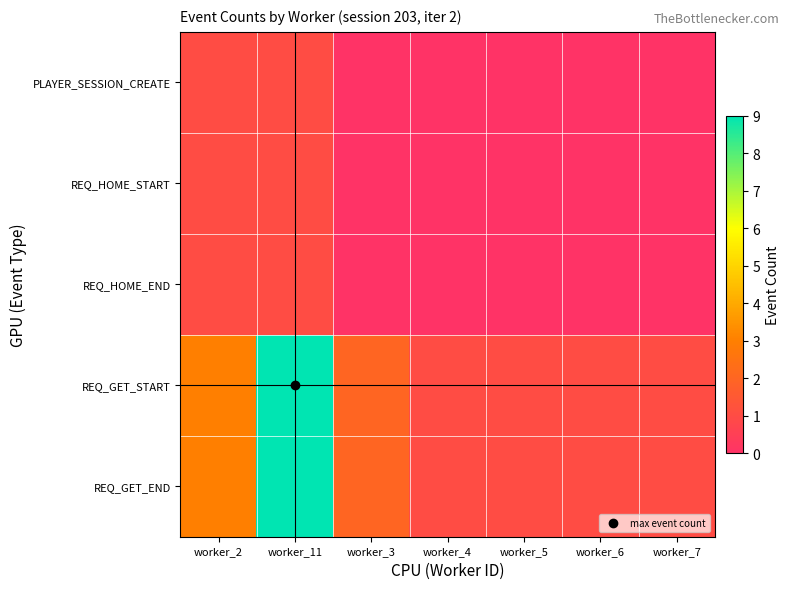

Reading right to left, transcribe all the data shown in this chart.

PLAYER_SESSION_CREATE: worker_7=0	worker_6=0	worker_5=0	worker_4=0	worker_3=0	worker_11=1	worker_2=1
REQ_HOME_START: worker_7=0	worker_6=0	worker_5=0	worker_4=0	worker_3=0	worker_11=1	worker_2=1
REQ_HOME_END: worker_7=0	worker_6=0	worker_5=0	worker_4=0	worker_3=0	worker_11=1	worker_2=1
REQ_GET_START: worker_7=1	worker_6=1	worker_5=1	worker_4=1	worker_3=2	worker_11=9	worker_2=3
REQ_GET_END: worker_7=1	worker_6=1	worker_5=1	worker_4=1	worker_3=2	worker_11=9	worker_2=3